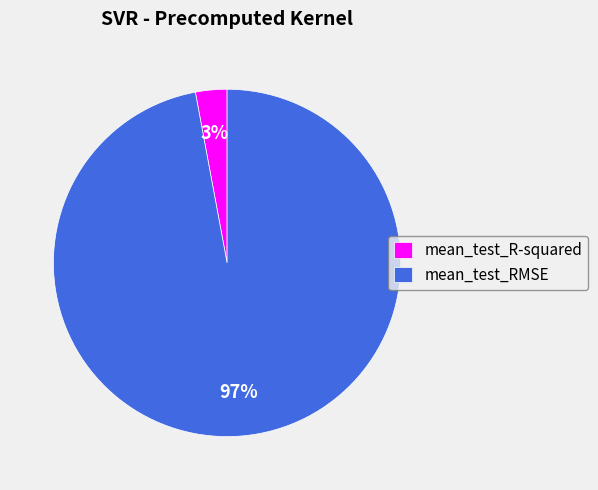

To the nearest percent, what is the difference between the largest and smallest slice percentages?

94%